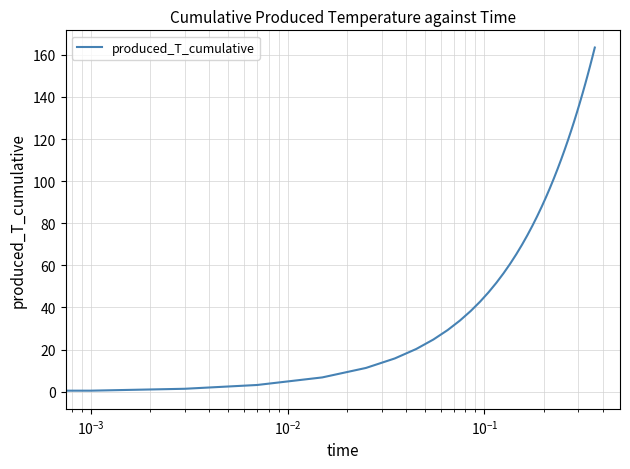

What is the difference between the maximum and minimum values?

163.5